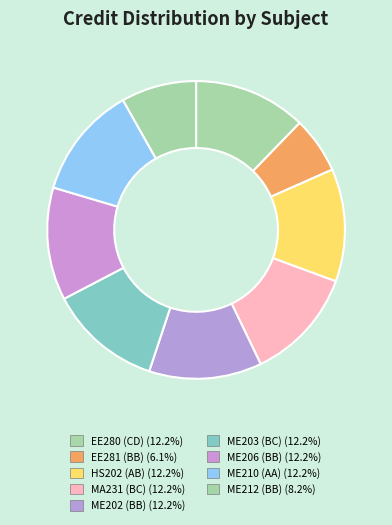

True or false: ME202 (BB) accounts for 12% of the total.

True